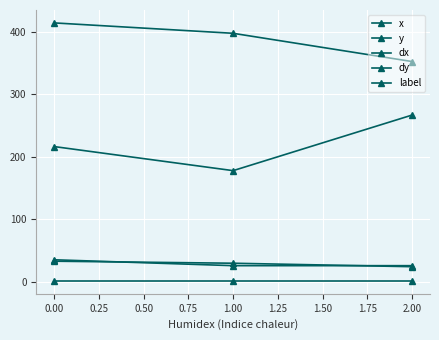

What is the maximum value shown in the chart?

414.3